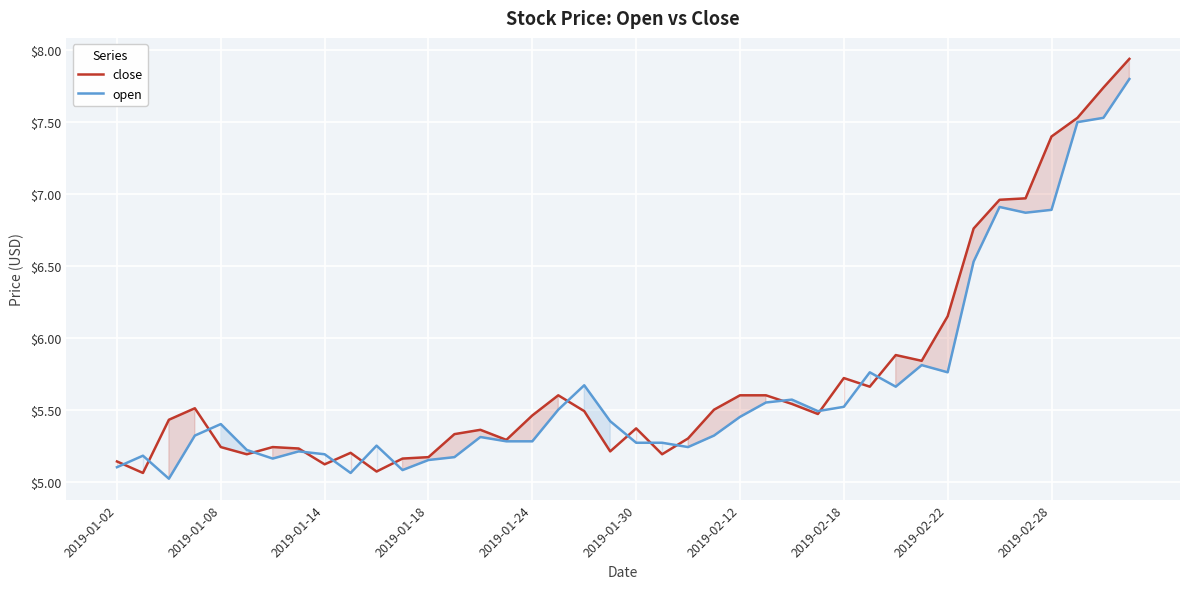

What is the approximate value of close at 21?

5.2